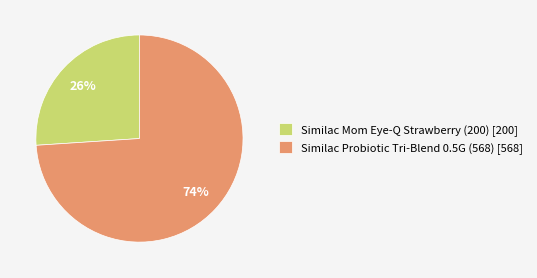

To the nearest percent, what is the average slice percentage?

50%